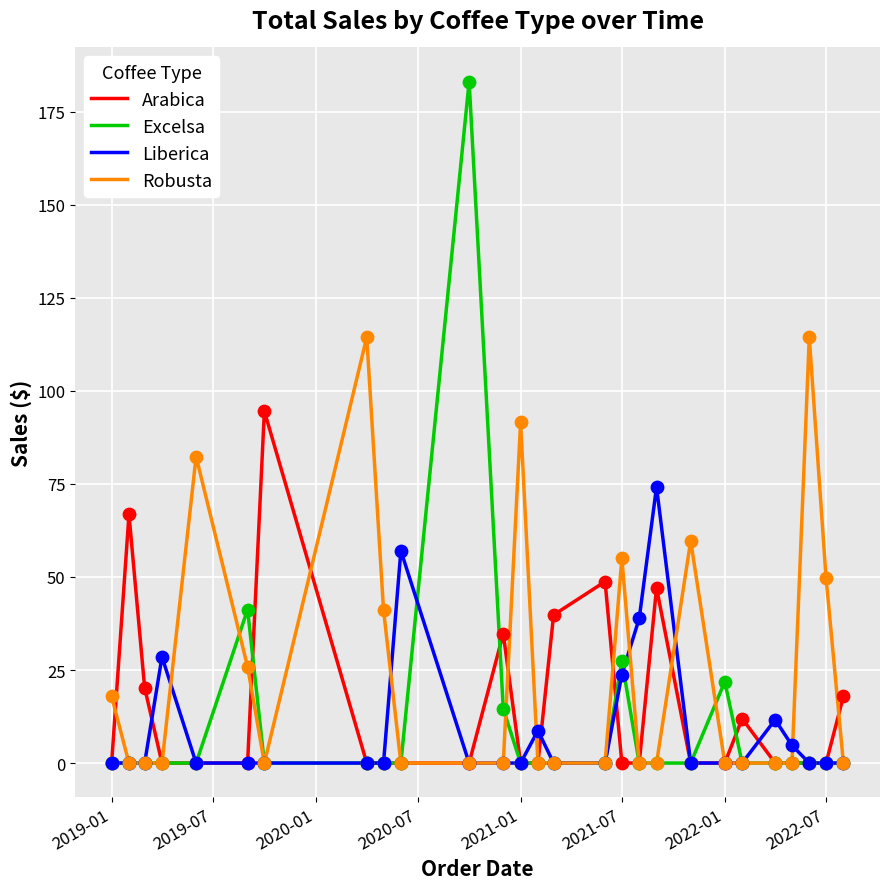

Which series has the largest total across all categories?

Robusta